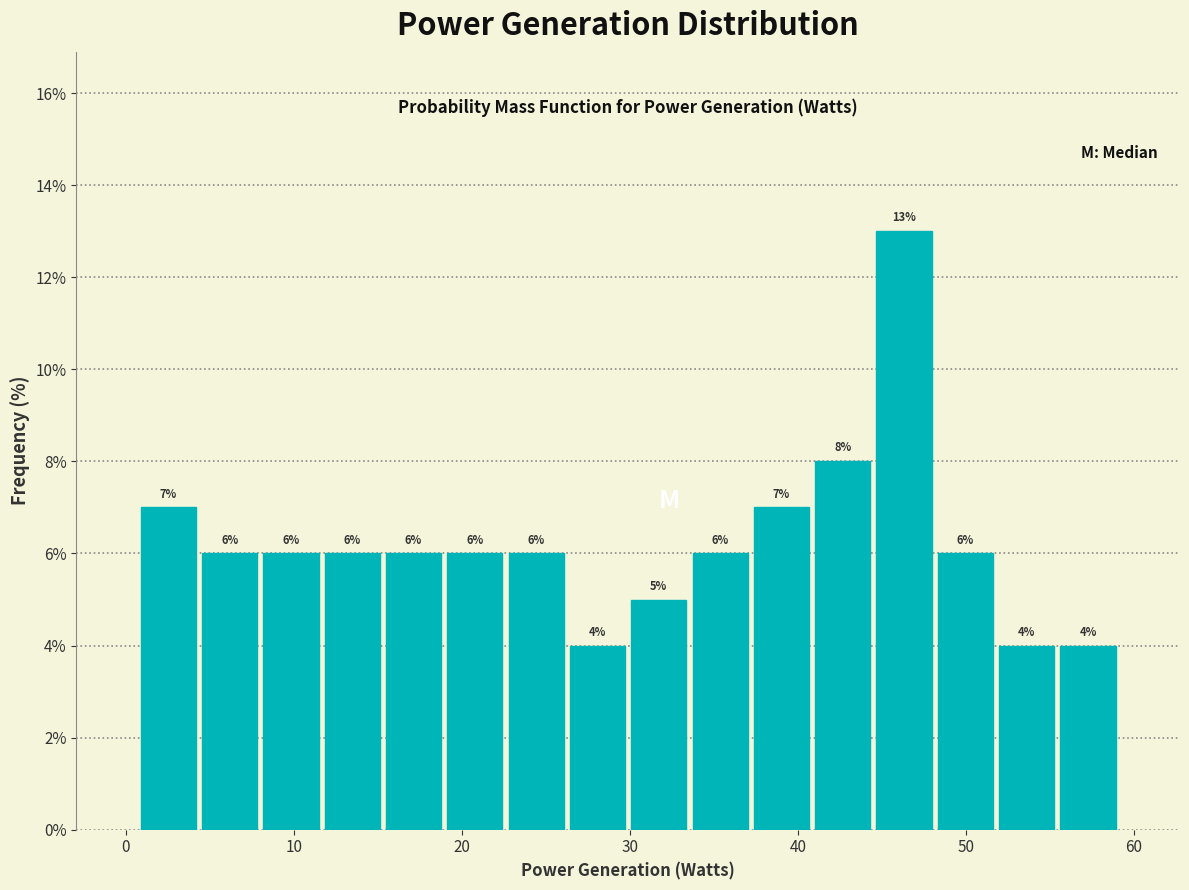

Read against the x-axis, roughly where is the centre of the tallest bar?

46